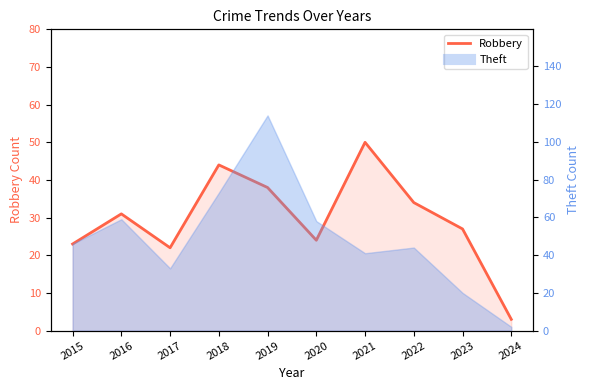

What is the average value?

30